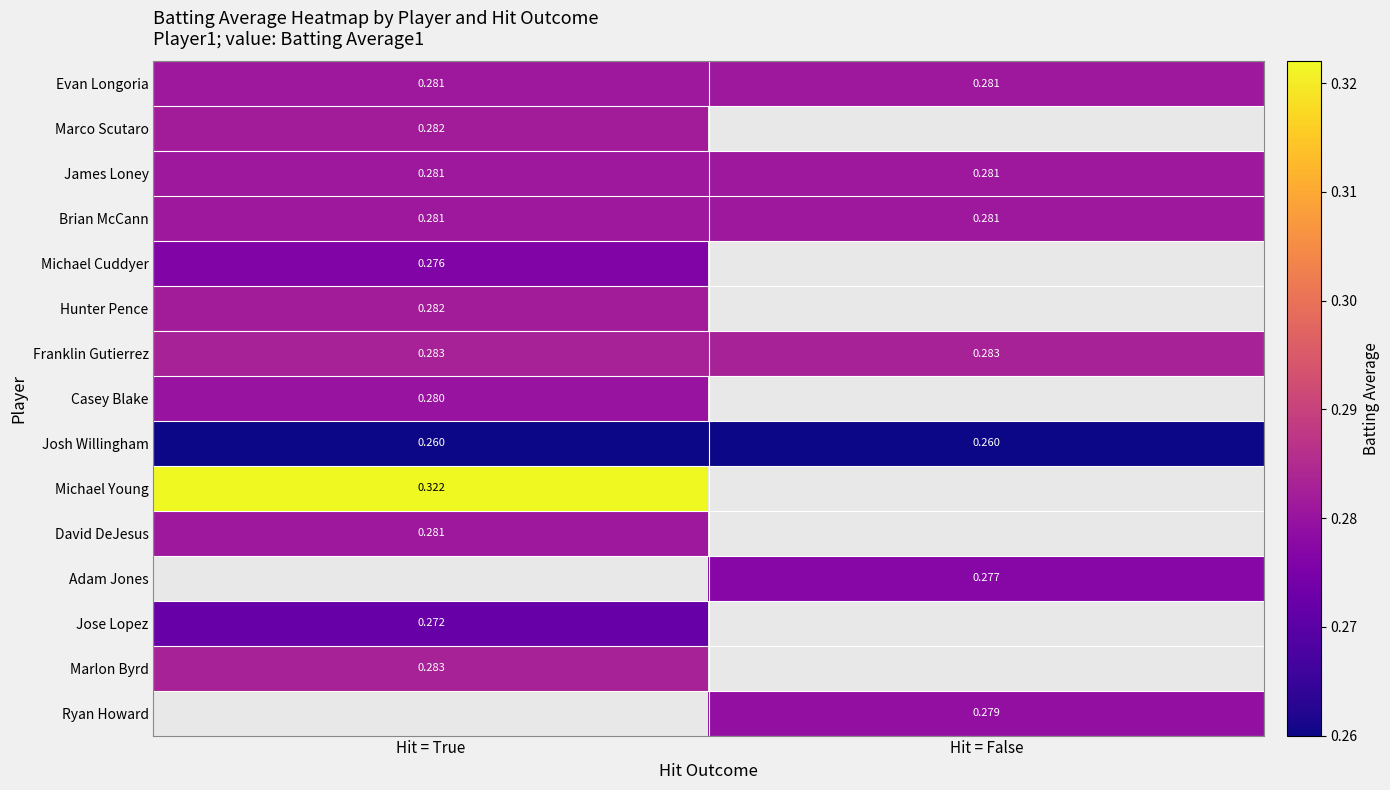

Between Hit = False and Hit = True, which is larger?

Hit = False